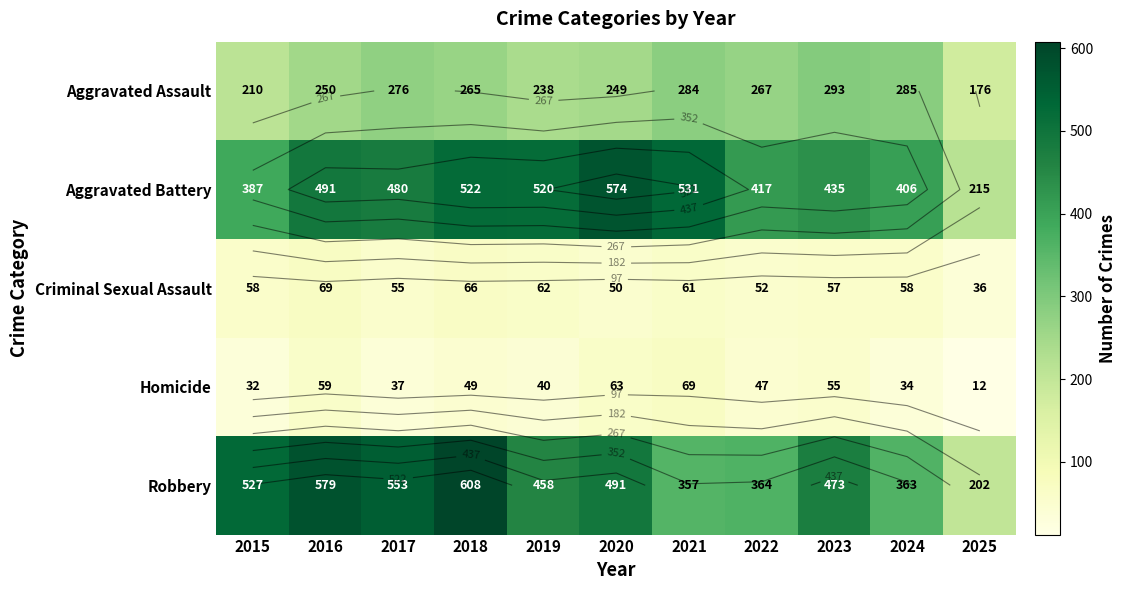

The value of Criminal Sexual Assault at 2018 is 27. True or false?

False